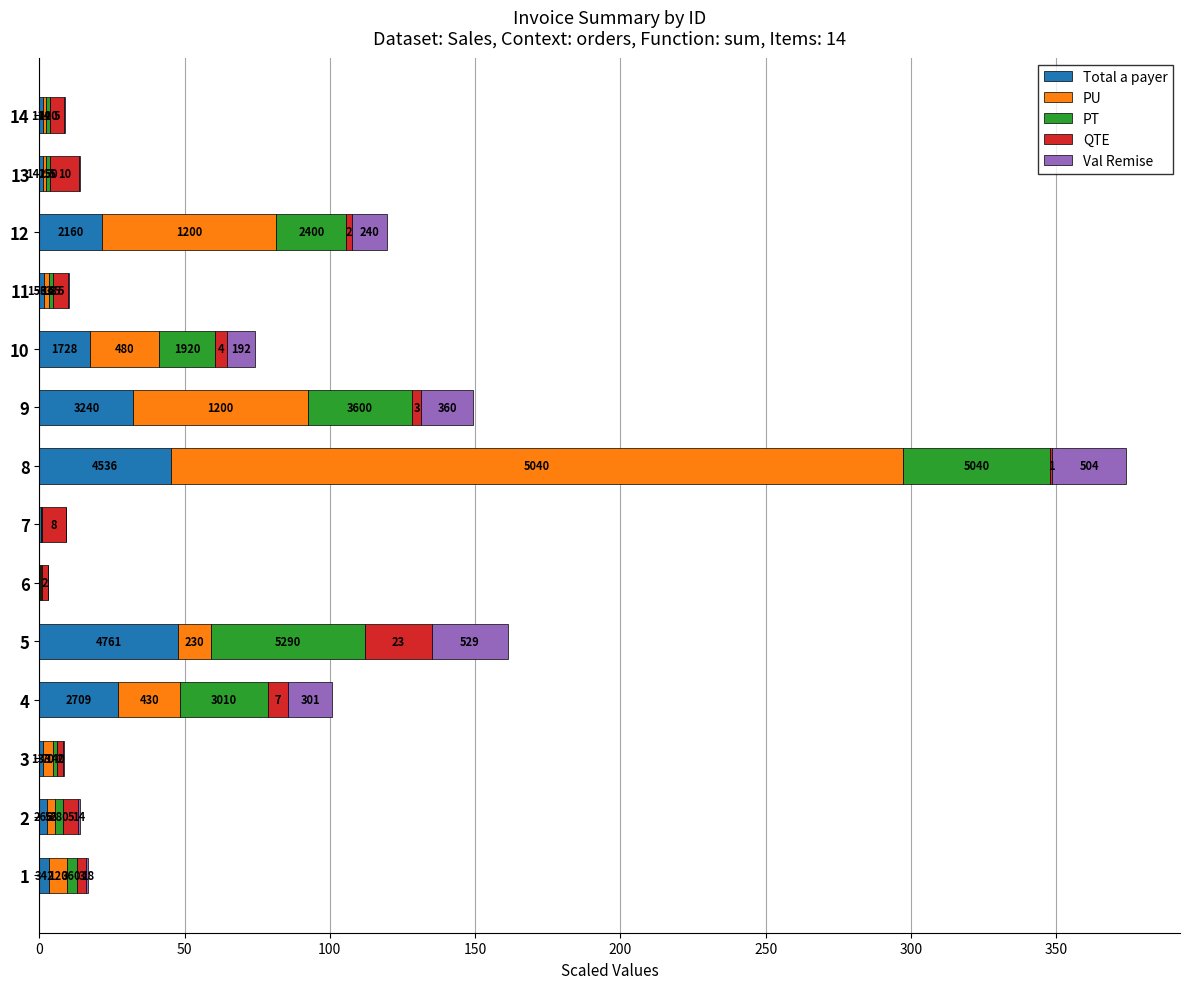

What are all the series names shown in the legend?

Total a payer, PU, PT, QTE, Val Remise